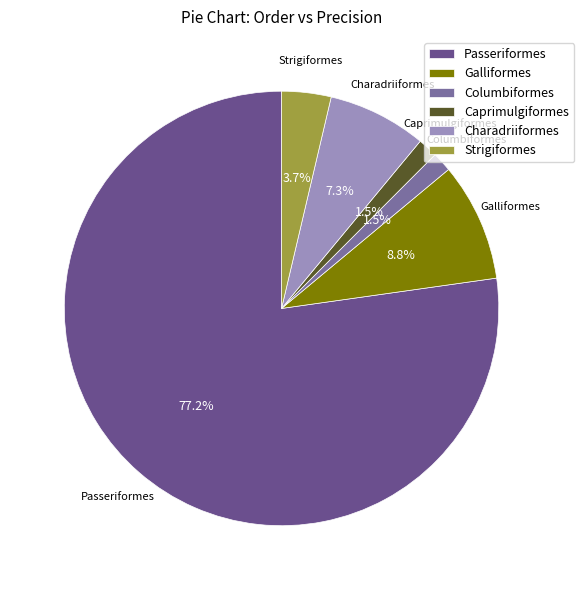

Count the number of slices in the pie.

6